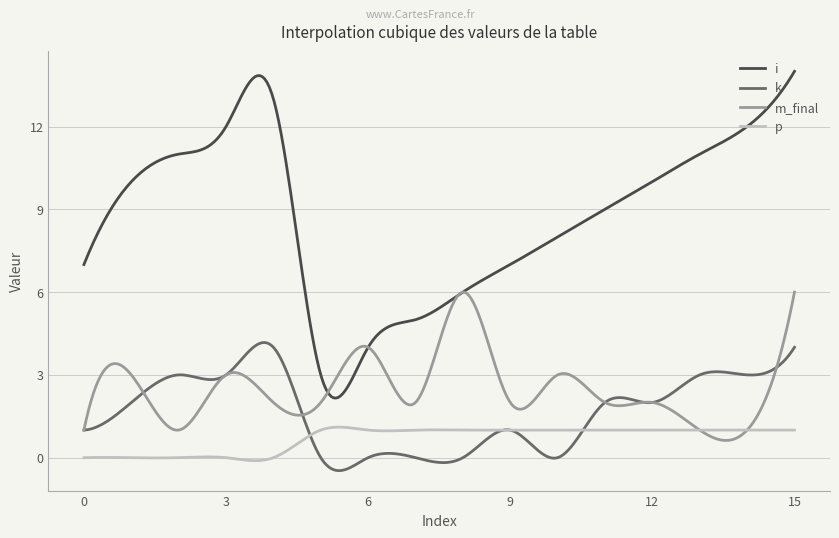

Which series has the widest spread of values?

i